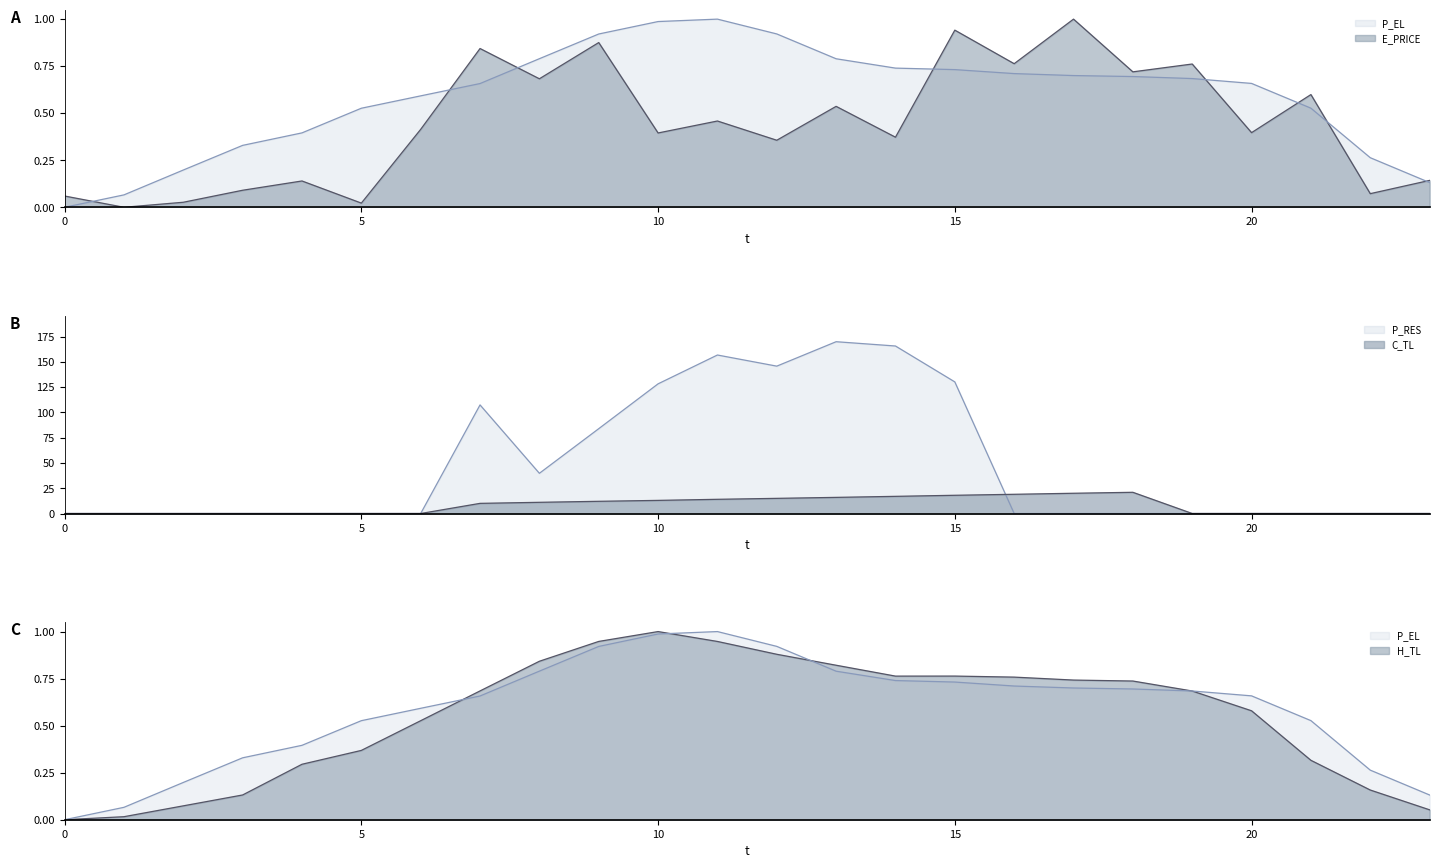

Reading left to right, what are all the values shown in this chart?

E_PRICE: 0.1	0.0	0.0	0.1	0.1	0.0	0.4	0.8	0.7	0.9	0.4	0.5	0.4	0.5	0.4	0.9	0.8	1.0	0.7	0.8	0.4	0.6	0.1	0.1
P_EL: 0.0	0.1	0.2	0.3	0.4	0.5	0.6	0.7	0.8	0.9	1.0	1.0	0.9	0.8	0.7	0.7	0.7	0.7	0.7	0.7	0.7	0.5	0.3	0.1
H_TL: 0.0	0.0	0.1	0.1	0.3	0.4	0.5	0.7	0.8	0.9	1.0	0.9	0.9	0.8	0.8	0.8	0.8	0.7	0.7	0.7	0.6	0.3	0.2	0.1
C_TL: 0.0	0.0	0.0	0.0	0.0	0.0	0.0	10.0	11.1	12.1	13.0	14.0	15.0	15.9	17.0	18.0	19.0	20.0	21.0	0.0	0.0	0.0	0.0	0.0
P_RES: 0.0	0.0	0.0	0.0	0.0	0.0	0.0	107.4	39.8	83.9	128.2	156.7	145.7	169.9	165.6	130.1	0.0	0.0	0.0	0.0	0.0	0.0	0.0	0.0